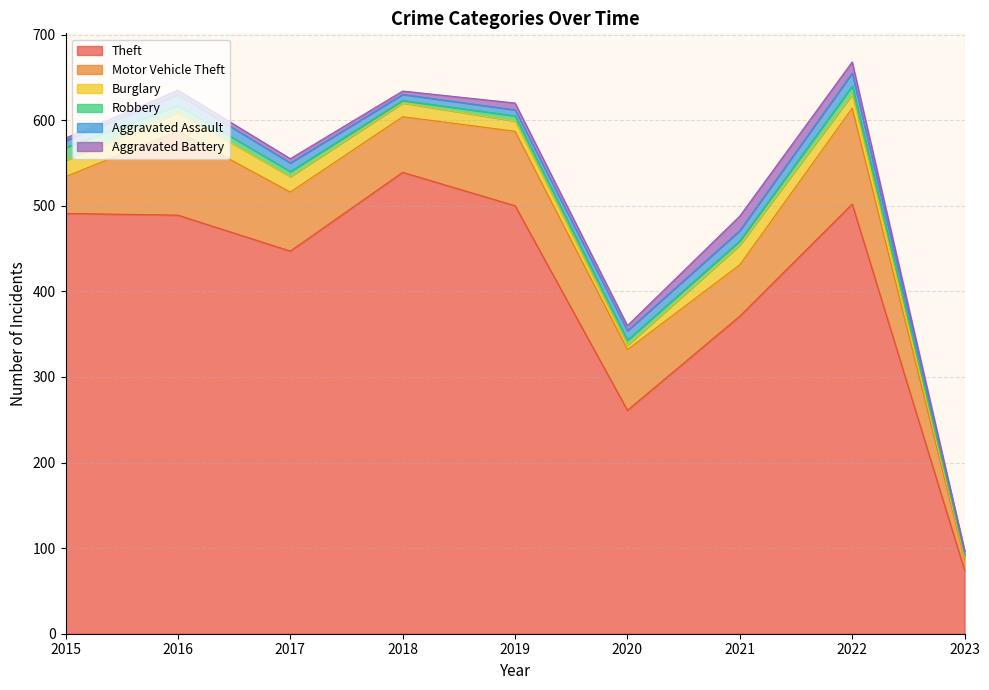

What is the greatest value displayed?

539